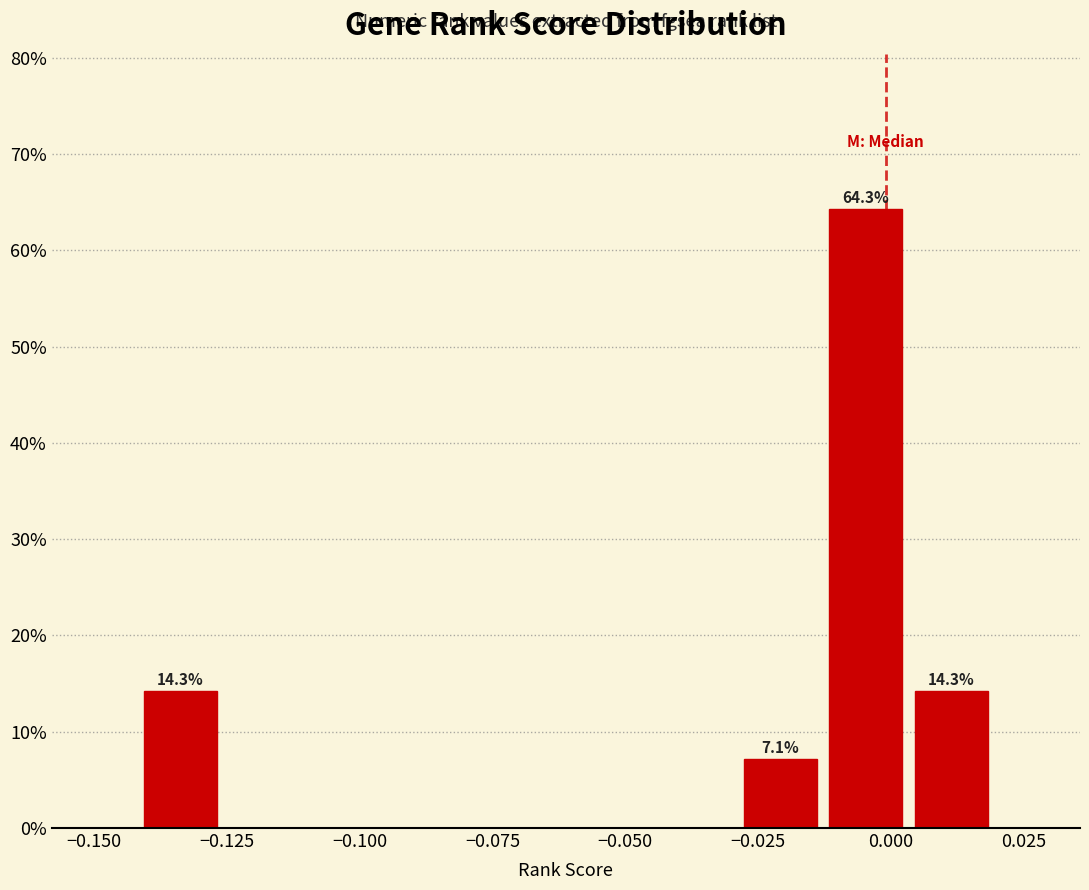

Read against the x-axis, roughly where is the centre of the tallest bar?

-0.005